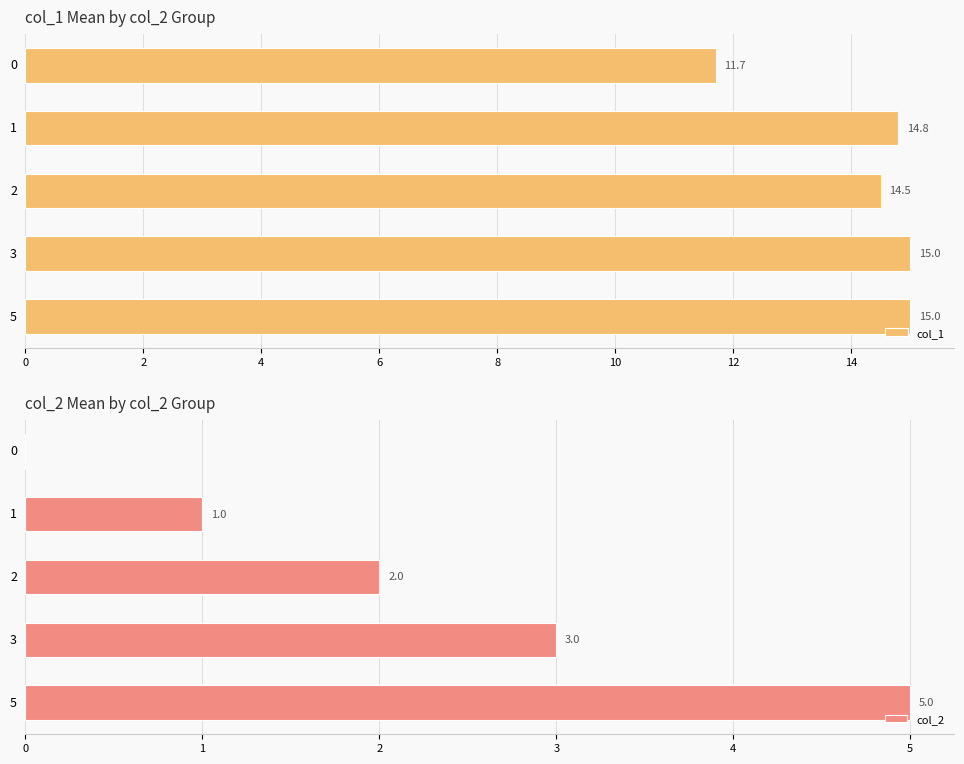

Count the col_2 values in the range 1 to 3.

3